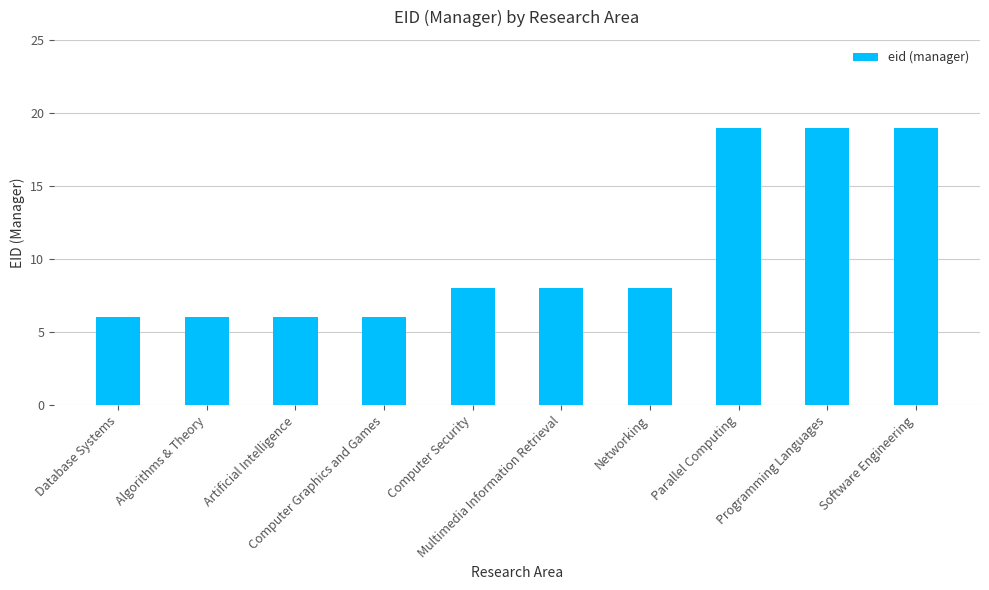

What is the value of the 2nd bar from the left?

6